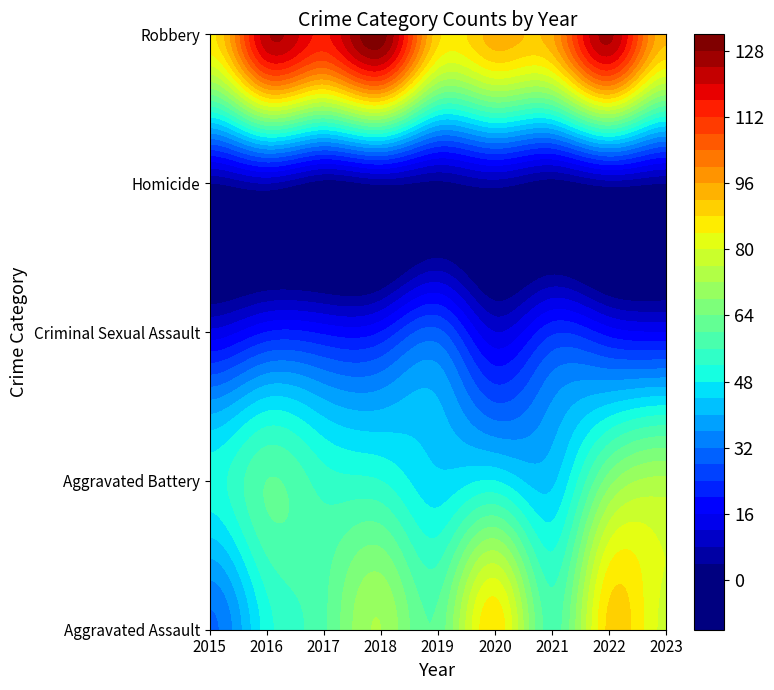

What is the difference between the second highest and minimum values in the Robbery series?

38